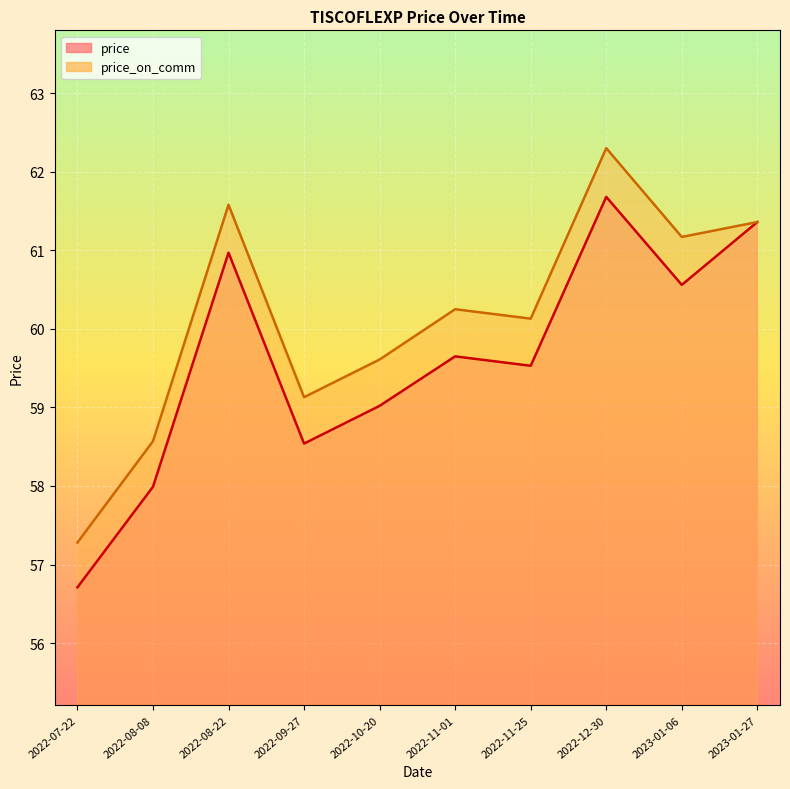

Is it true that price_on_comm equals 26.6 at 2022-08-22?

False